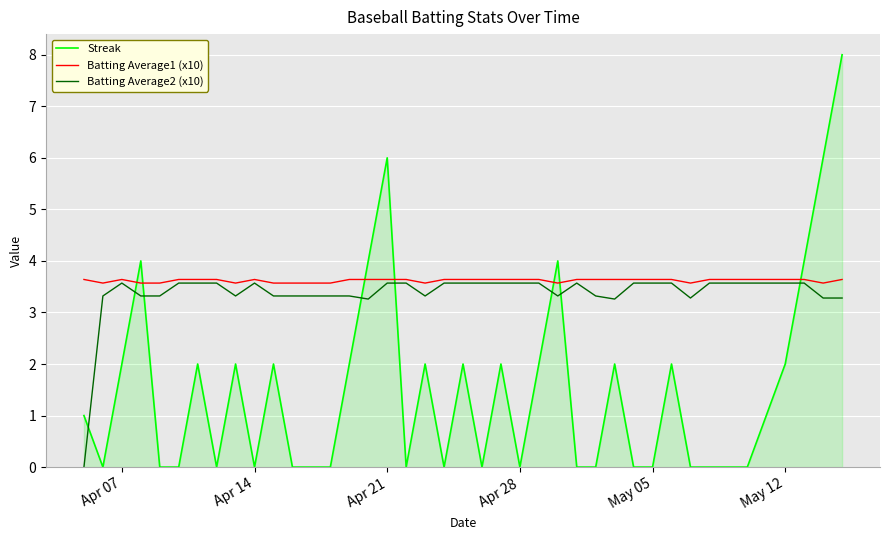

Which series has the largest range (max minus min)?

Streak